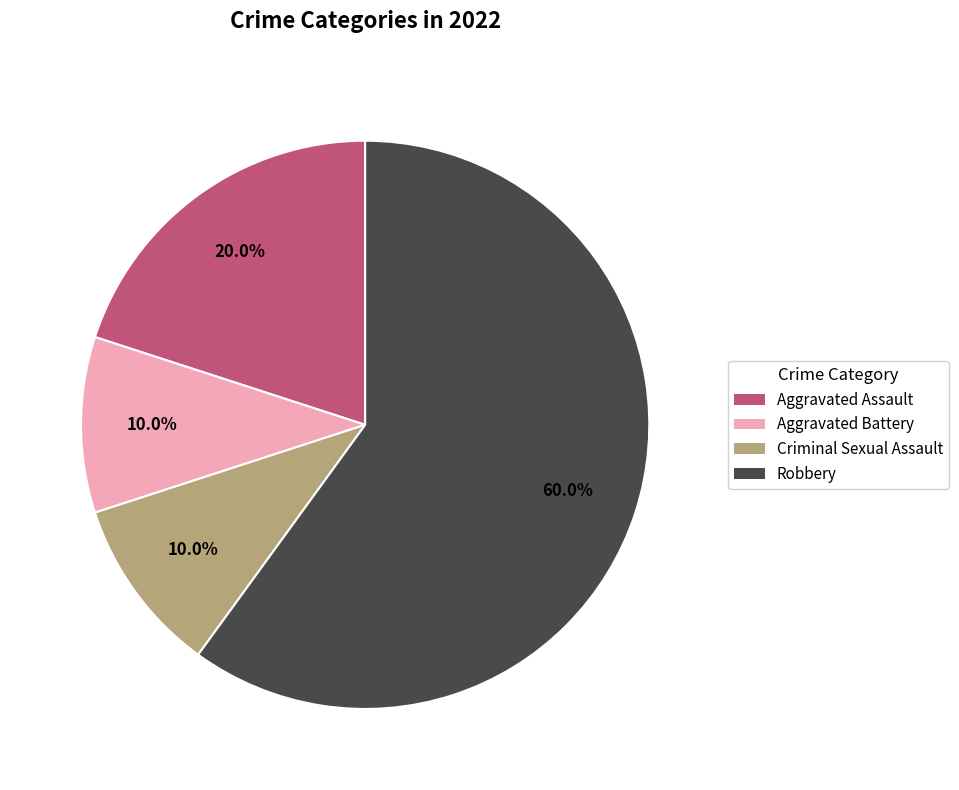

To the nearest percent, what portion does Robbery represent?

60%